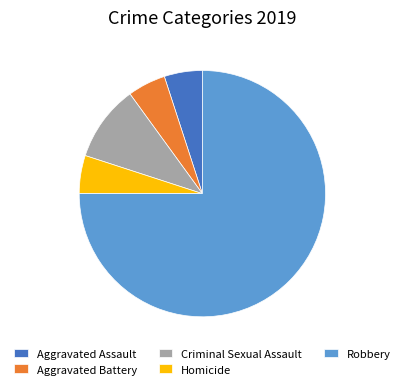

Between Criminal Sexual Assault and Aggravated Assault, which is larger?

Criminal Sexual Assault